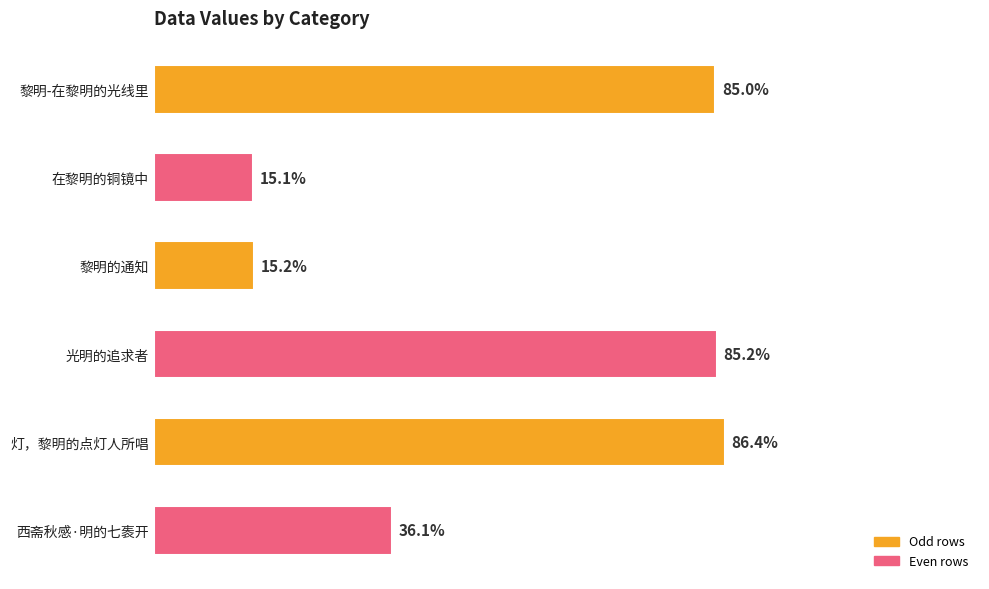

How many categories are shown in the chart?

6